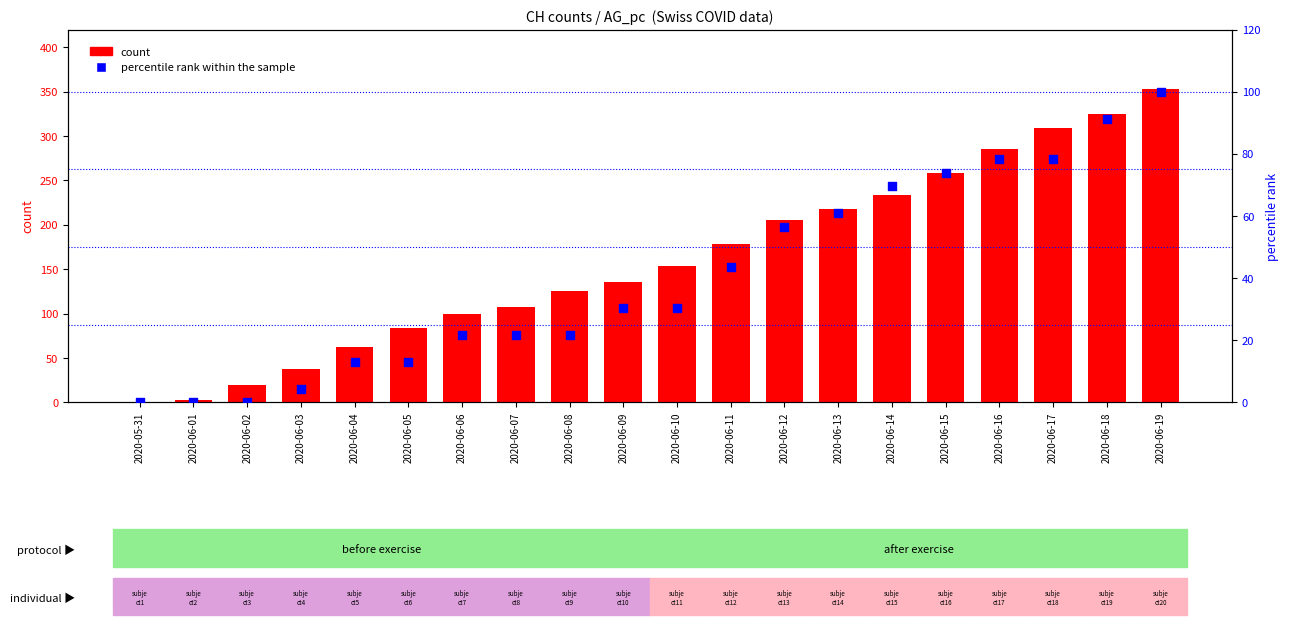

Which series has the largest total across all categories?

count